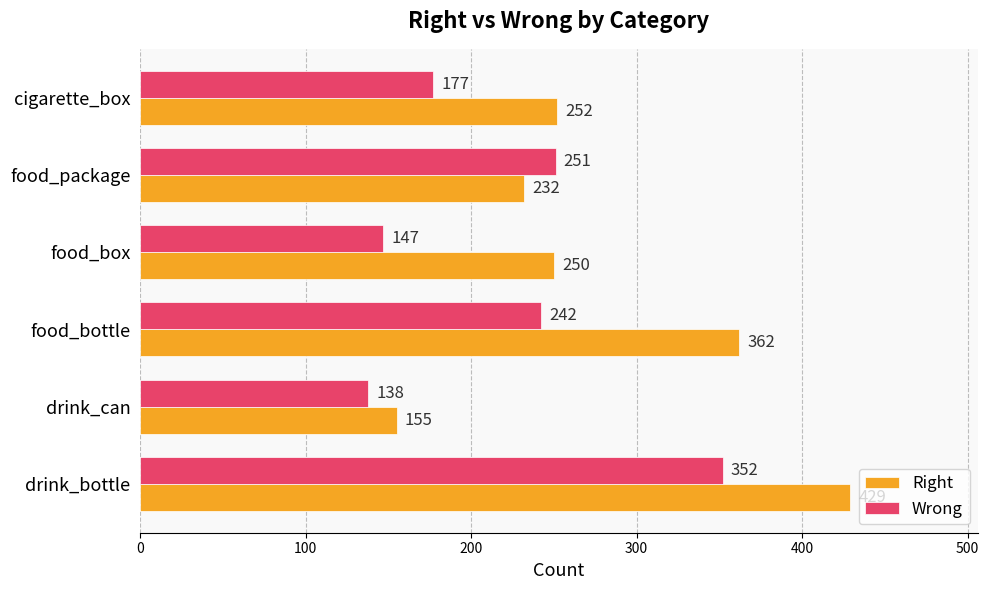

What are all the series names shown in the legend?

Right, Wrong